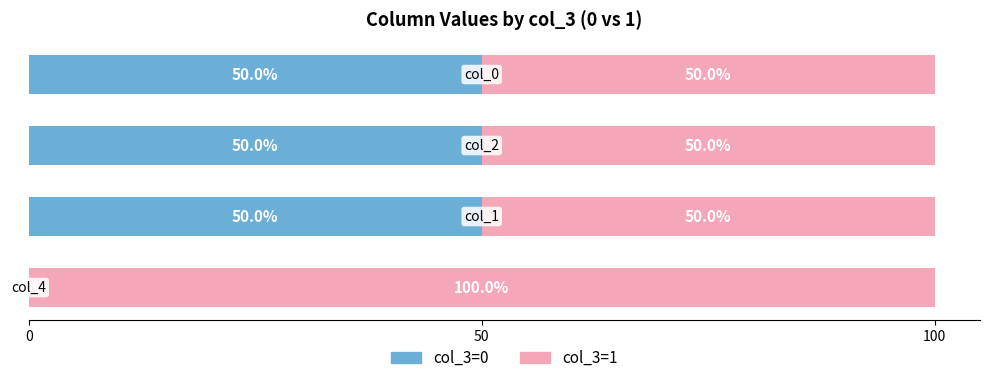

What is the maximum value for col_3=0?

50